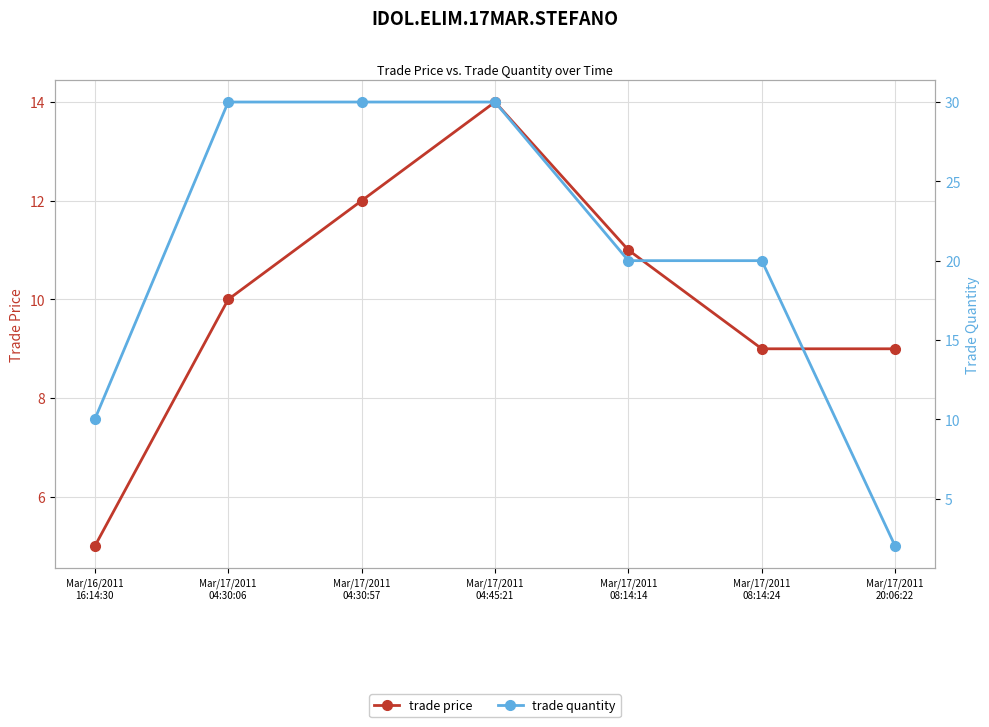

Is this an area chart (filled region under the line)?

No